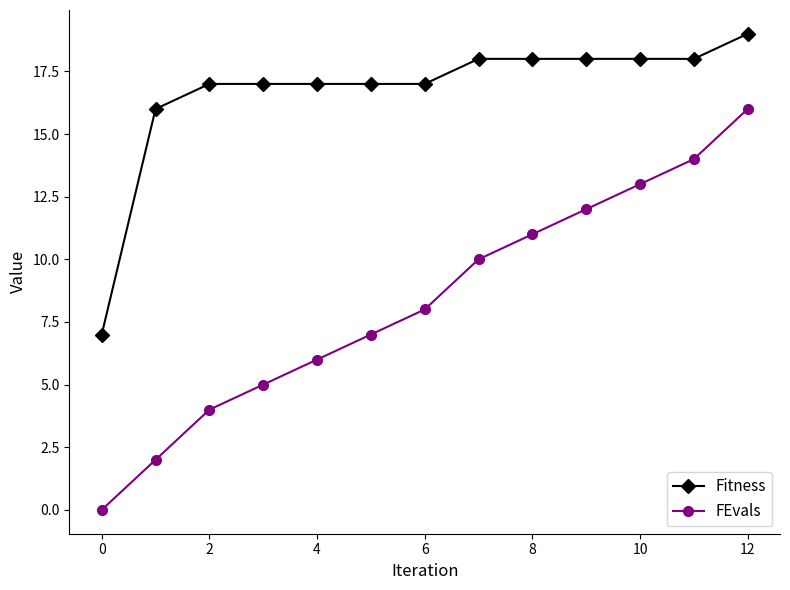

True or false: Fitness and FEvals cross at least once.

False